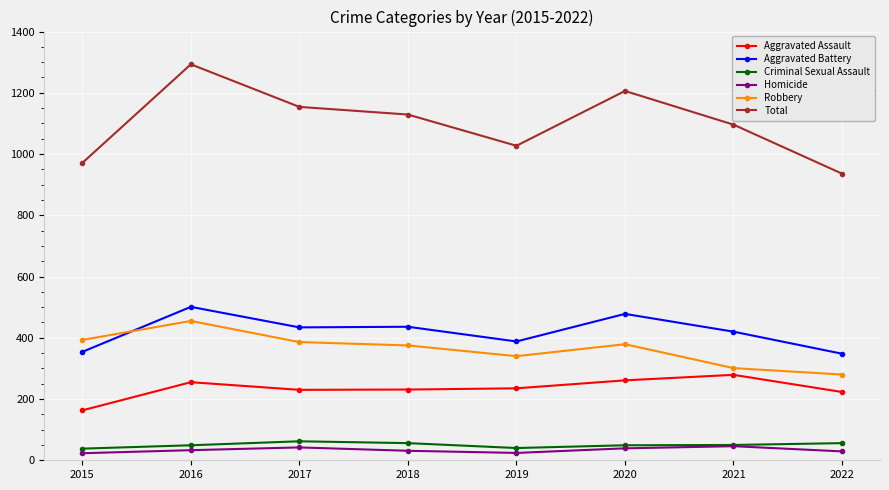

What is the value of the Criminal Sexual Assault point at the 3rd from the left?

62